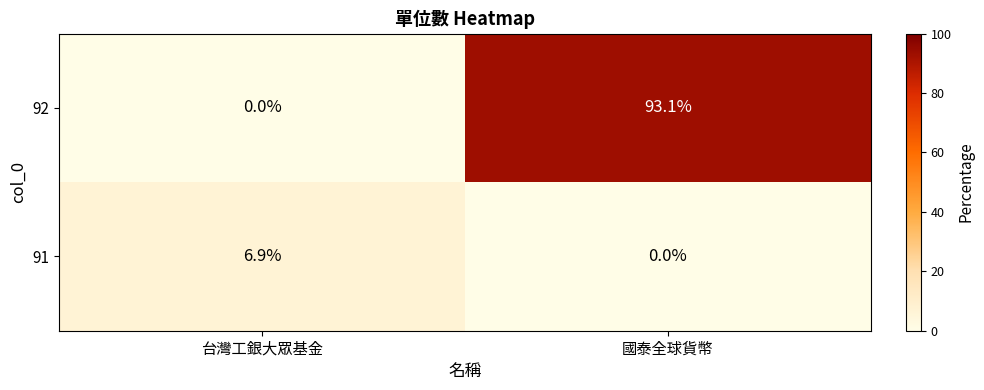

Is it true that 92 equals 39.6 at 台灣工銀大眾基金?

False